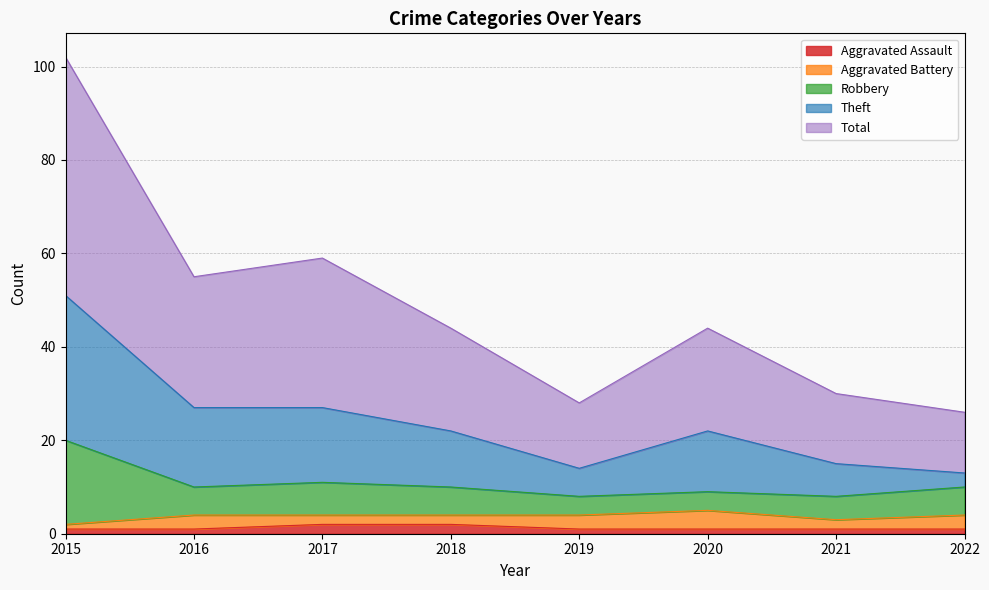

The value of Robbery at 2016 is 14. True or false?

False